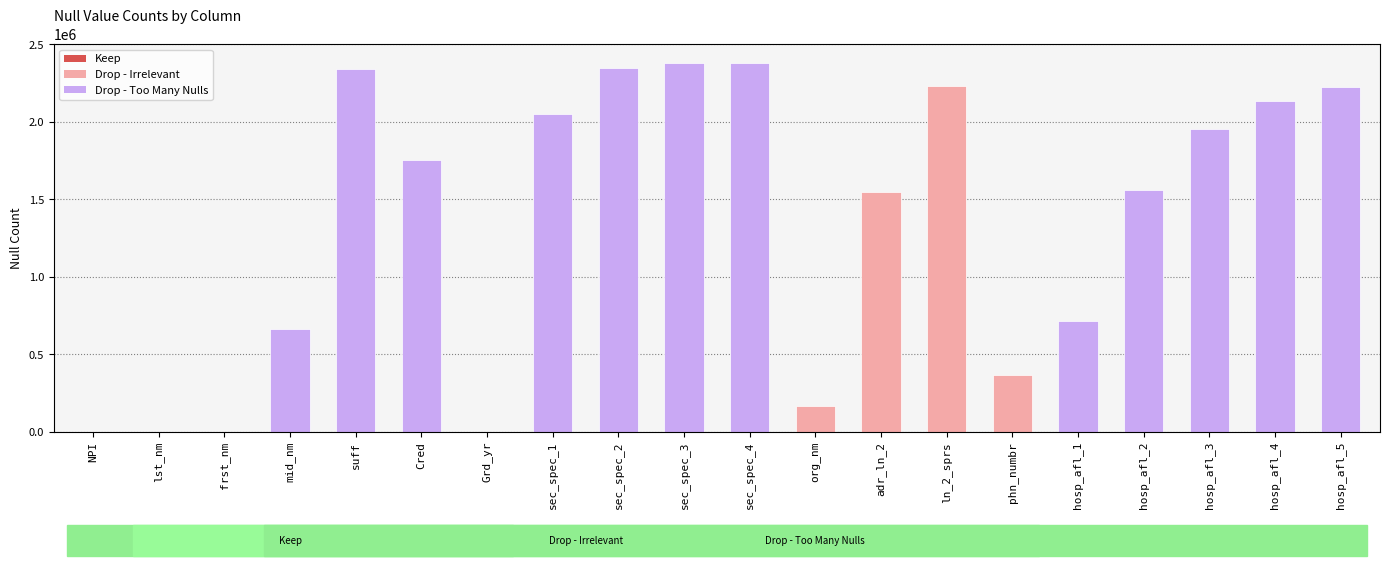

What is the sum of all values?

26834360